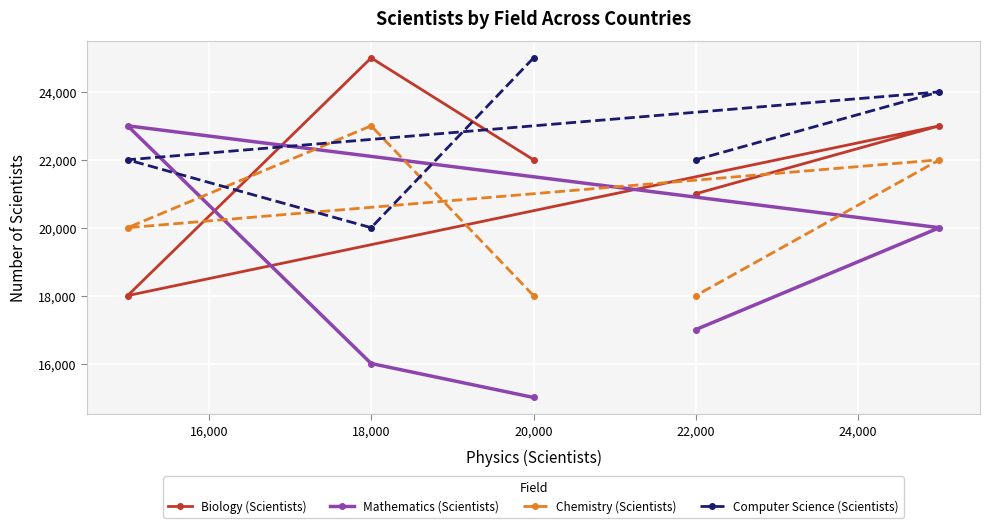

Is the value of Chemistry (Scientists) at 22,000 greater than the value of Biology (Scientists) at 20,000?

No